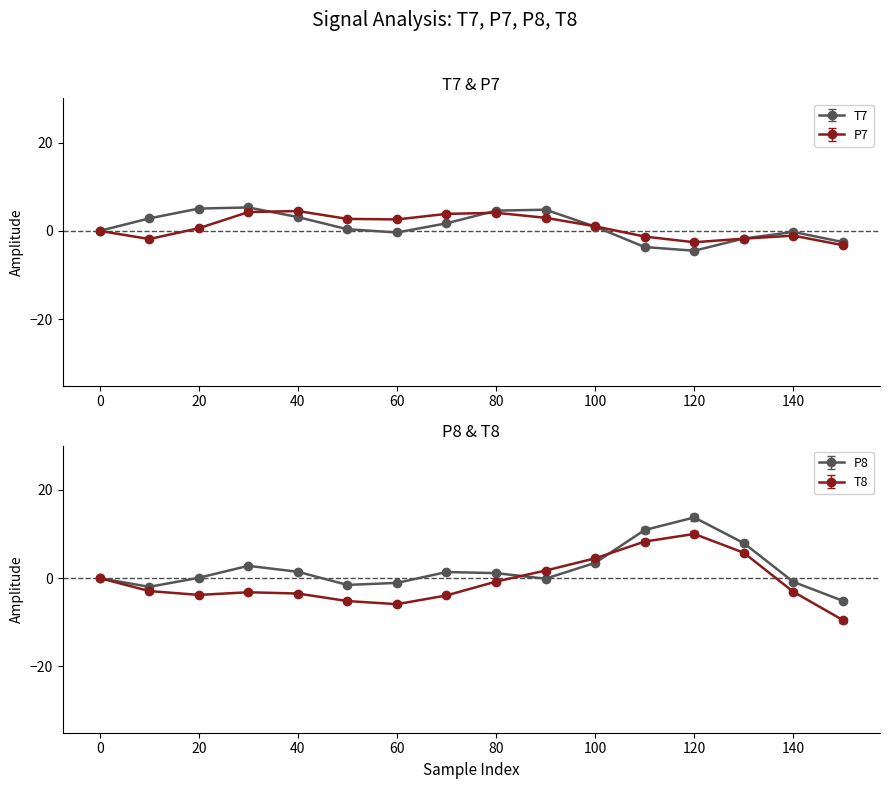

How many lines are shown in the chart?

4